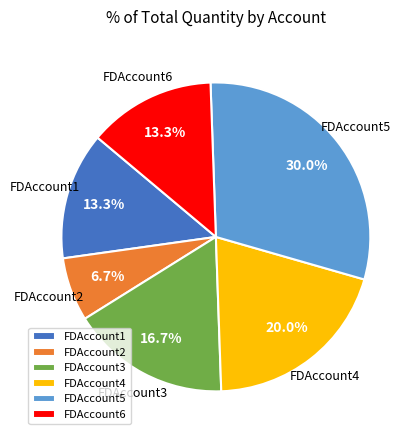

What percentage is the FDAccount4 slice, to the nearest percent?

20%